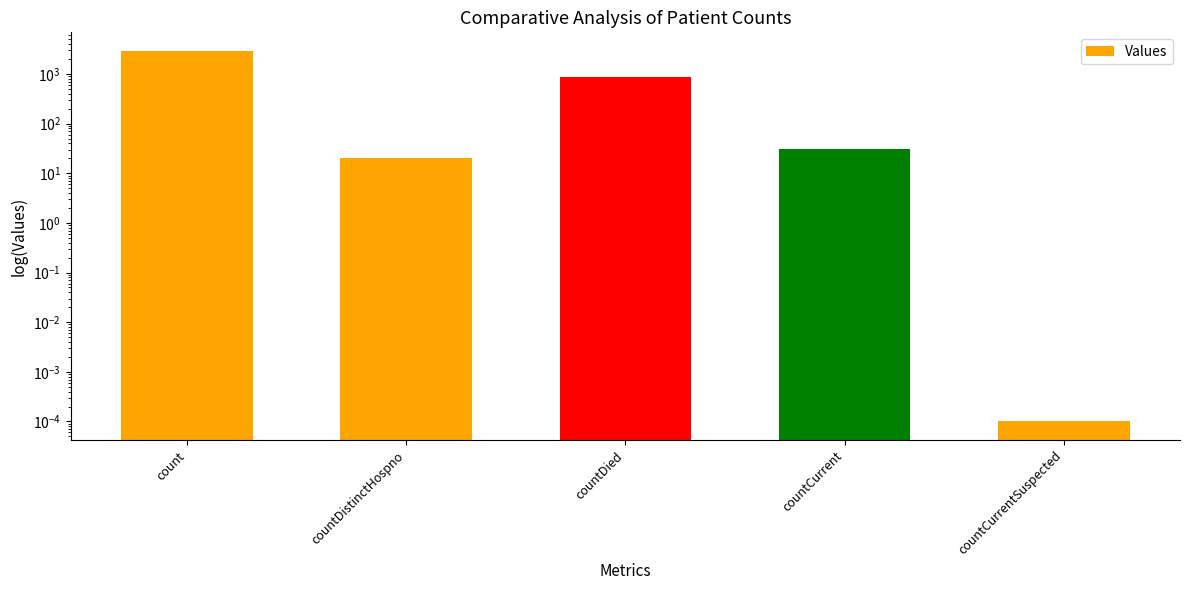

What is the difference between the second highest and second lowest values?

848.0